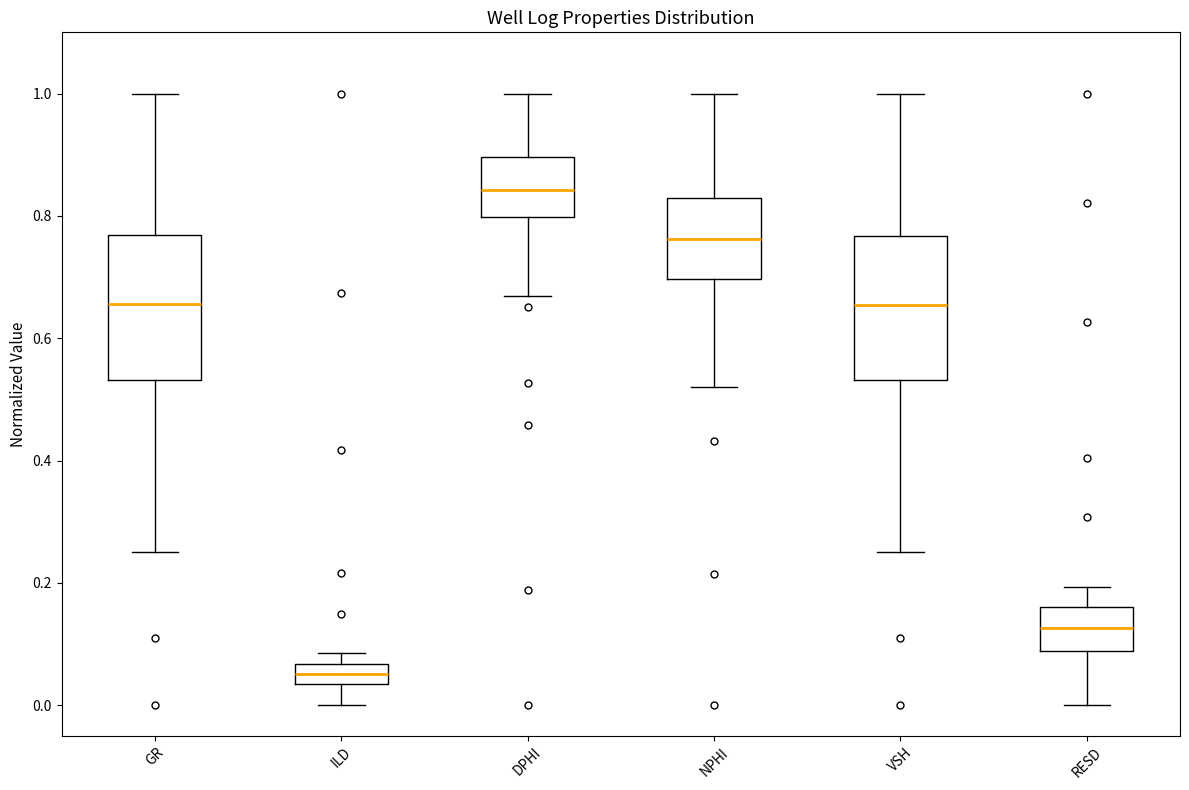

Reading left to right, read every box against the y-axis: the position of its median line, the range the box covers, and the ends of its whiskers. The values are not printed on the chart, so give them approximately, as read against the axis.

GR: median 0.66, box 0.54 to 0.76, whiskers 0.26 to 1.00
ILD: median 0.06 (inside the box), box 0.04 to 0.06, whiskers 0.00 to 0.08
DPHI: median 0.84, box 0.80 to 0.90, whiskers 0.66 to 1.00
NPHI: median 0.76, box 0.70 to 0.82, whiskers 0.52 to 1.00
VSH: median 0.66, box 0.54 to 0.76, whiskers 0.26 to 1.00
RESD: median 0.12, box 0.08 to 0.16, whiskers 0.00 to 0.20